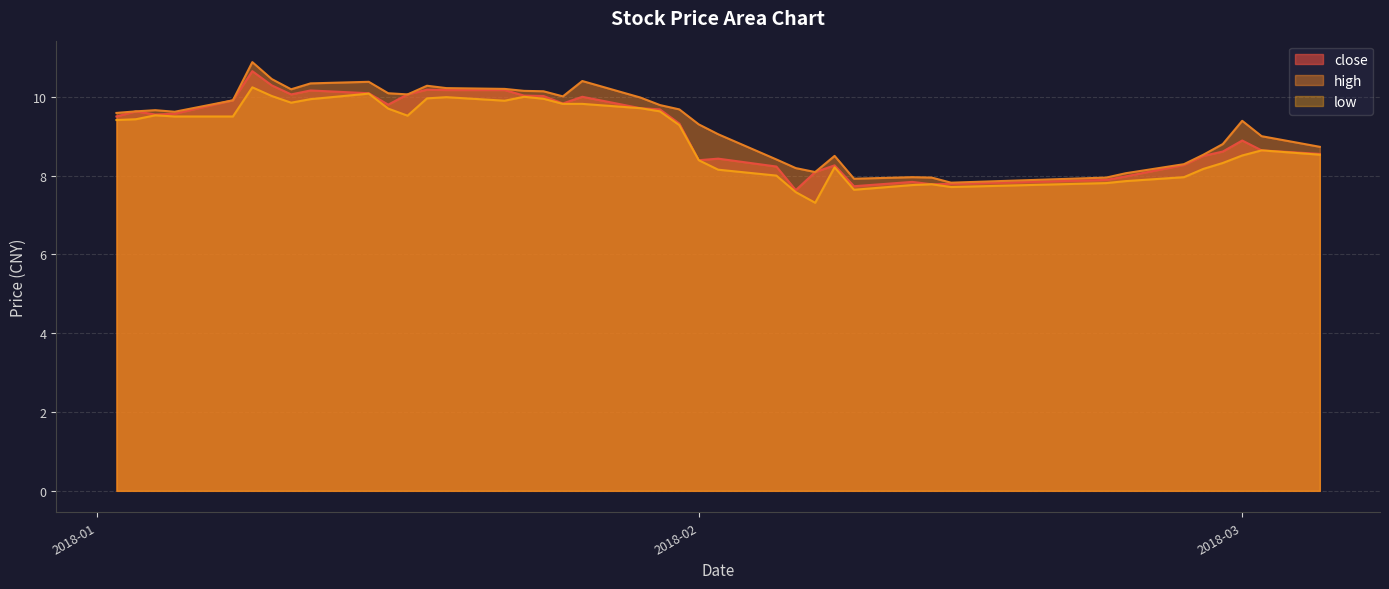

What is the difference between the close values at 2018-02-26 and 2018-01-03?

1.4